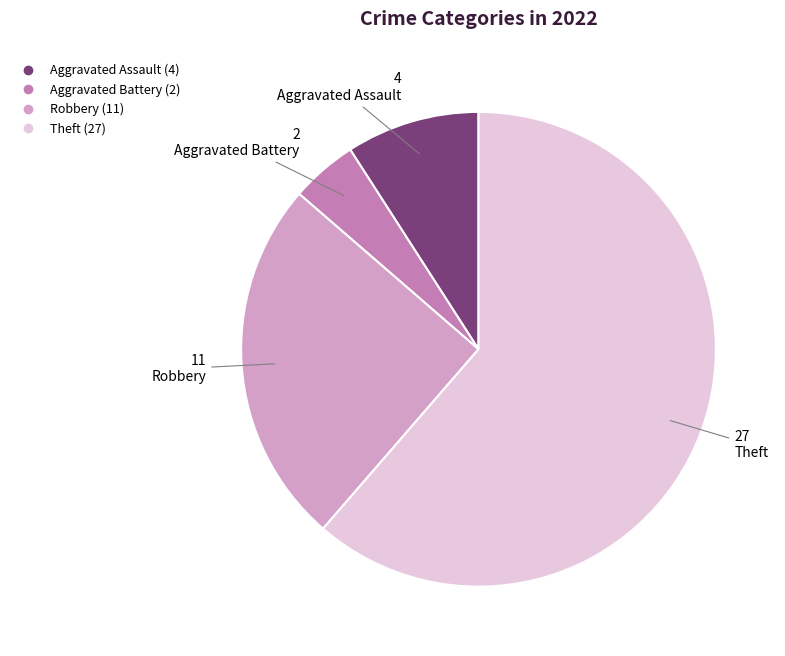

Rank the categories by value from lowest to highest.

Aggravated Battery, Aggravated Assault, Robbery, Theft